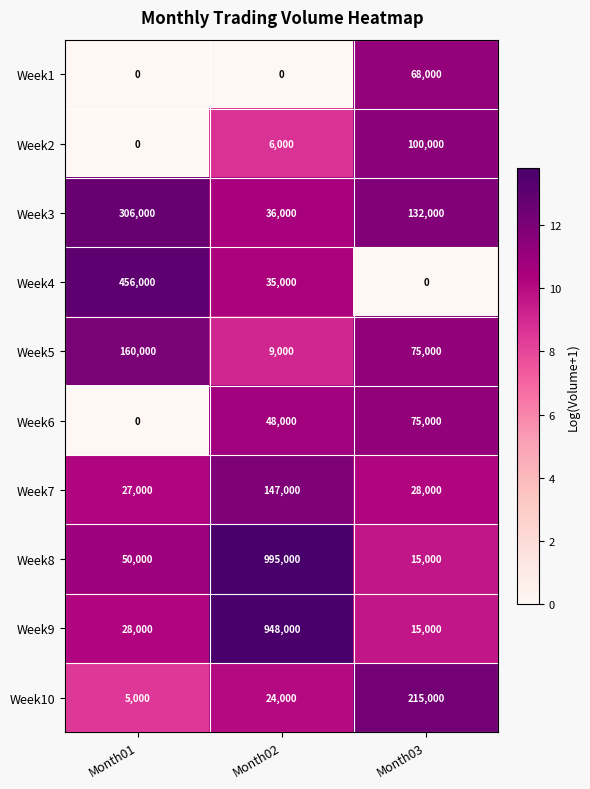

What is the difference between the Week6 values at Month03 and Month01?

75000